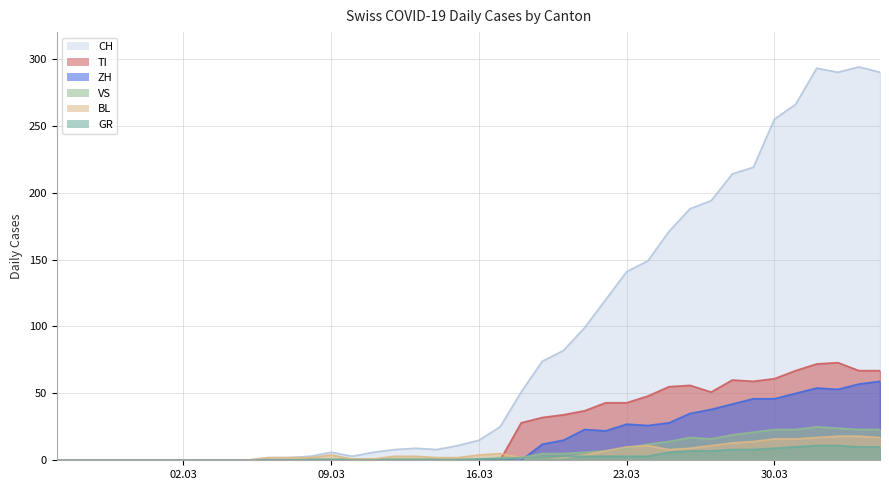

What is the label of the 16th point from the right?

2020-03-20